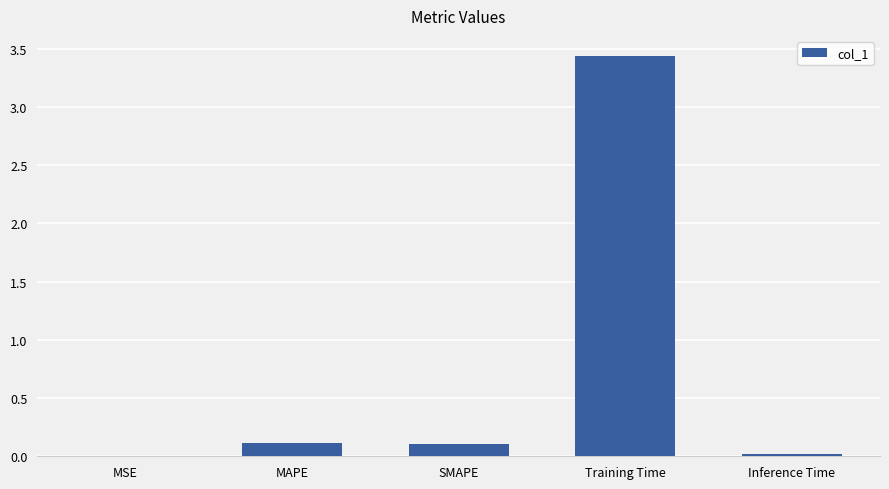

The value at Training Time is 5.0. True or false?

False